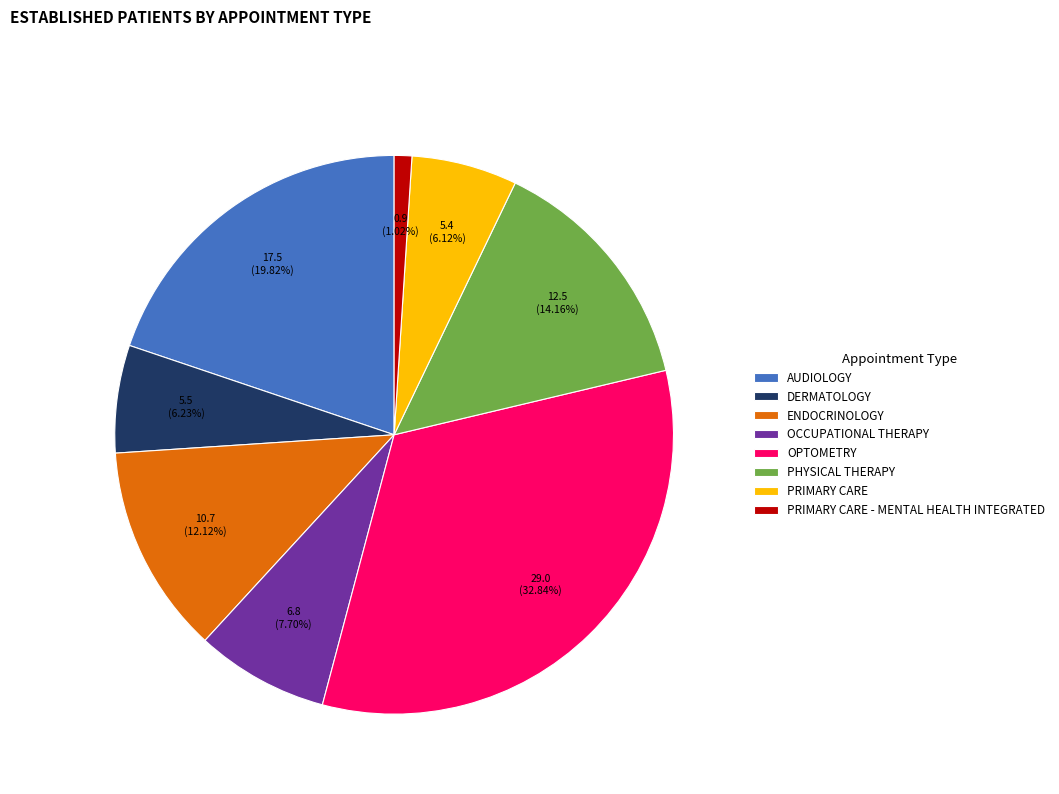

Combined, do PHYSICAL THERAPY and PRIMARY CARE account for over 50%?

No